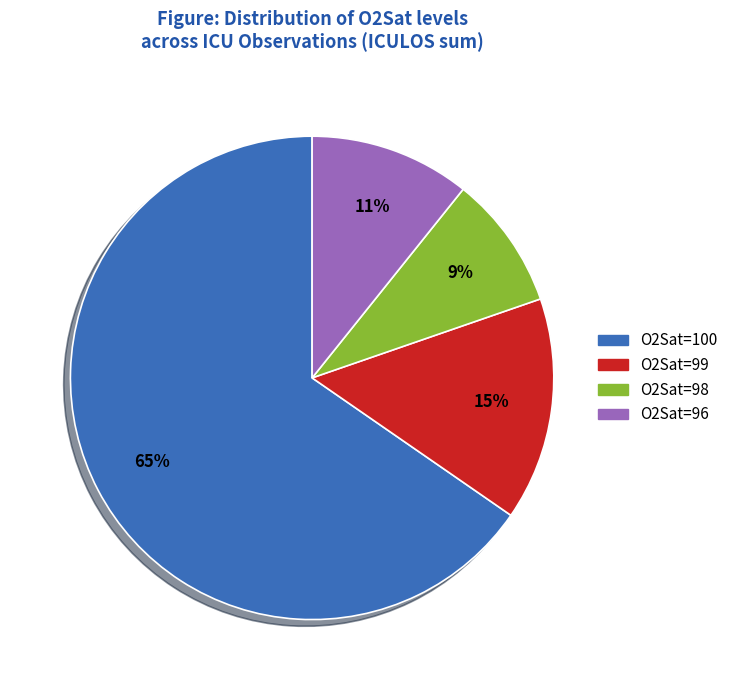

Rank the categories by value from lowest to highest.

O2Sat=98, O2Sat=96, O2Sat=99, O2Sat=100